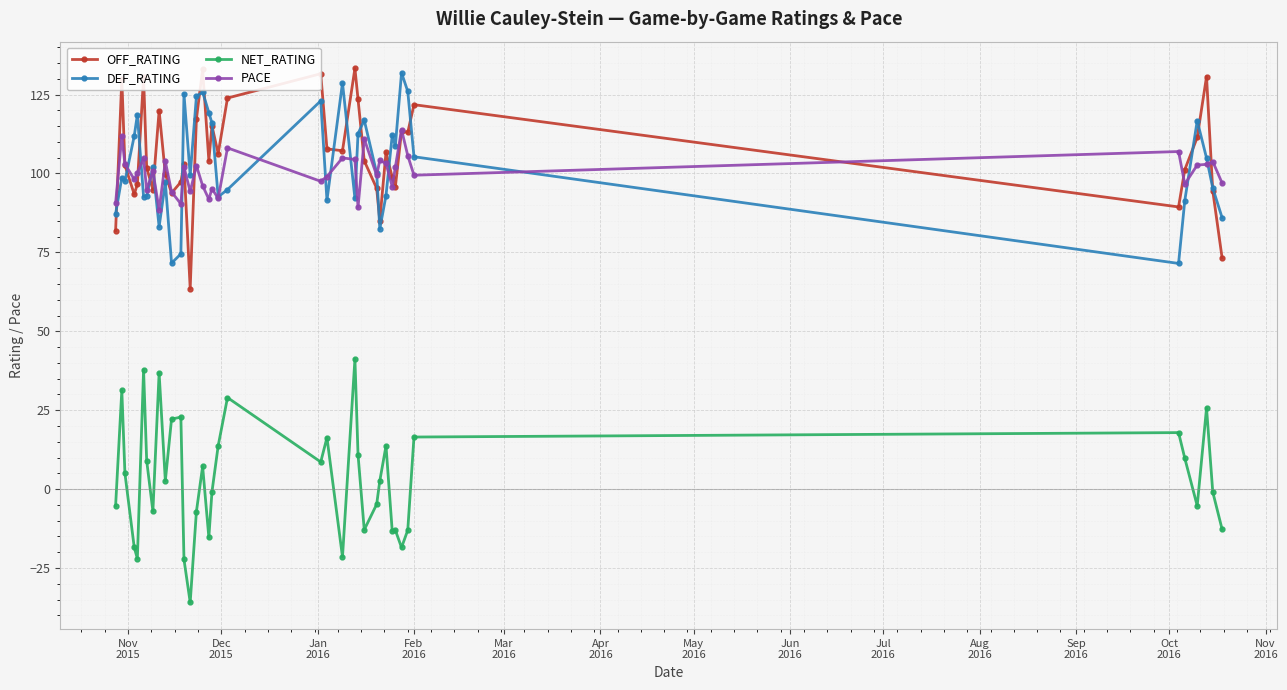

Which series has the widest spread of values?

NET_RATING